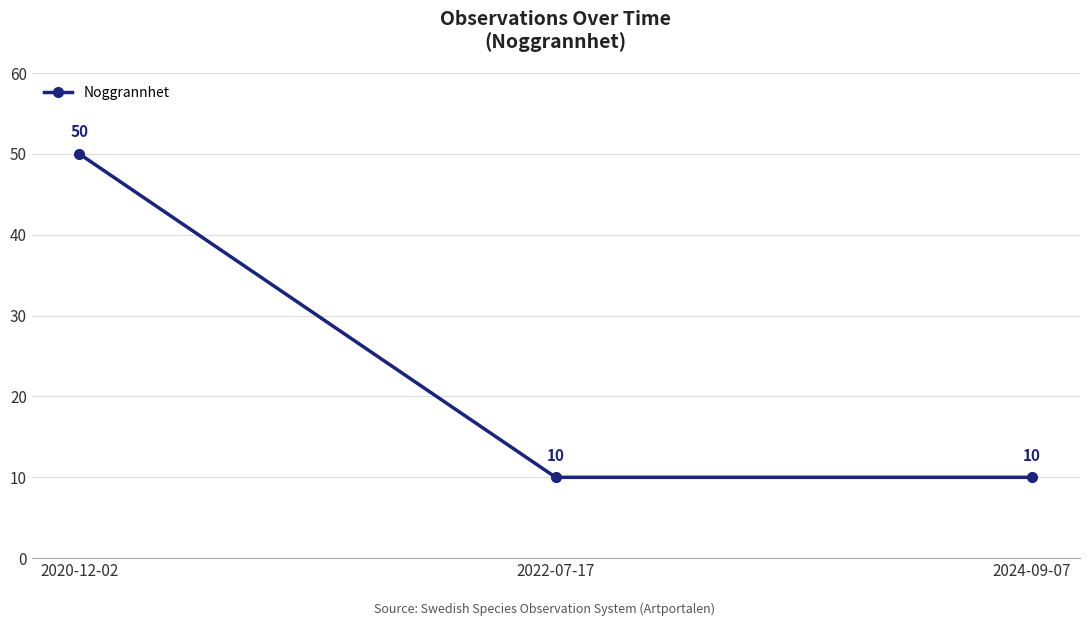

The value at 2020-12-02 is 11. True or false?

False